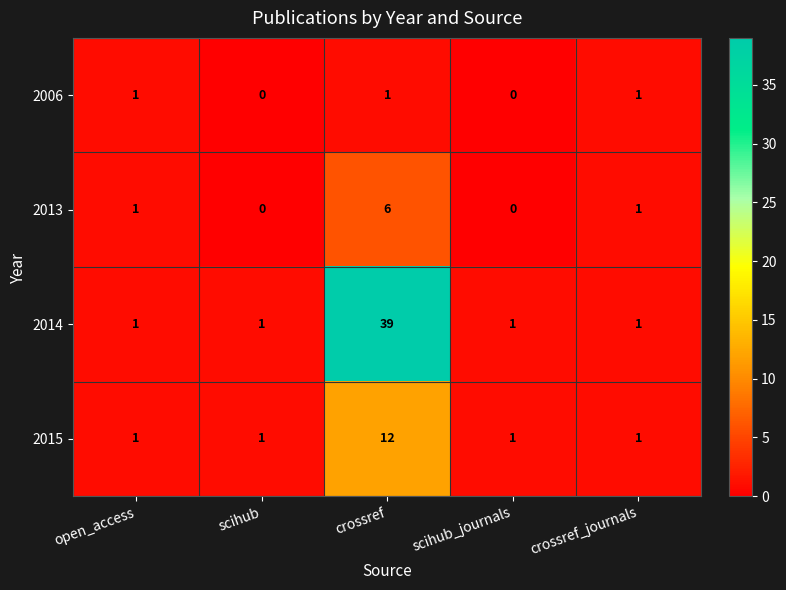

Reading left to right, extract all data points from this chart.

2006: open_access=1	scihub=0	crossref=1	scihub_journals=0	crossref_journals=1
2013: open_access=1	scihub=0	crossref=6	scihub_journals=0	crossref_journals=1
2014: open_access=1	scihub=1	crossref=39	scihub_journals=1	crossref_journals=1
2015: open_access=1	scihub=1	crossref=12	scihub_journals=1	crossref_journals=1